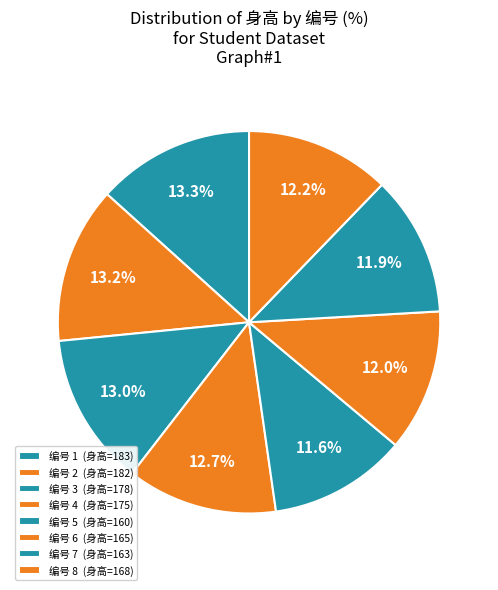

How many segments does this pie chart have?

8